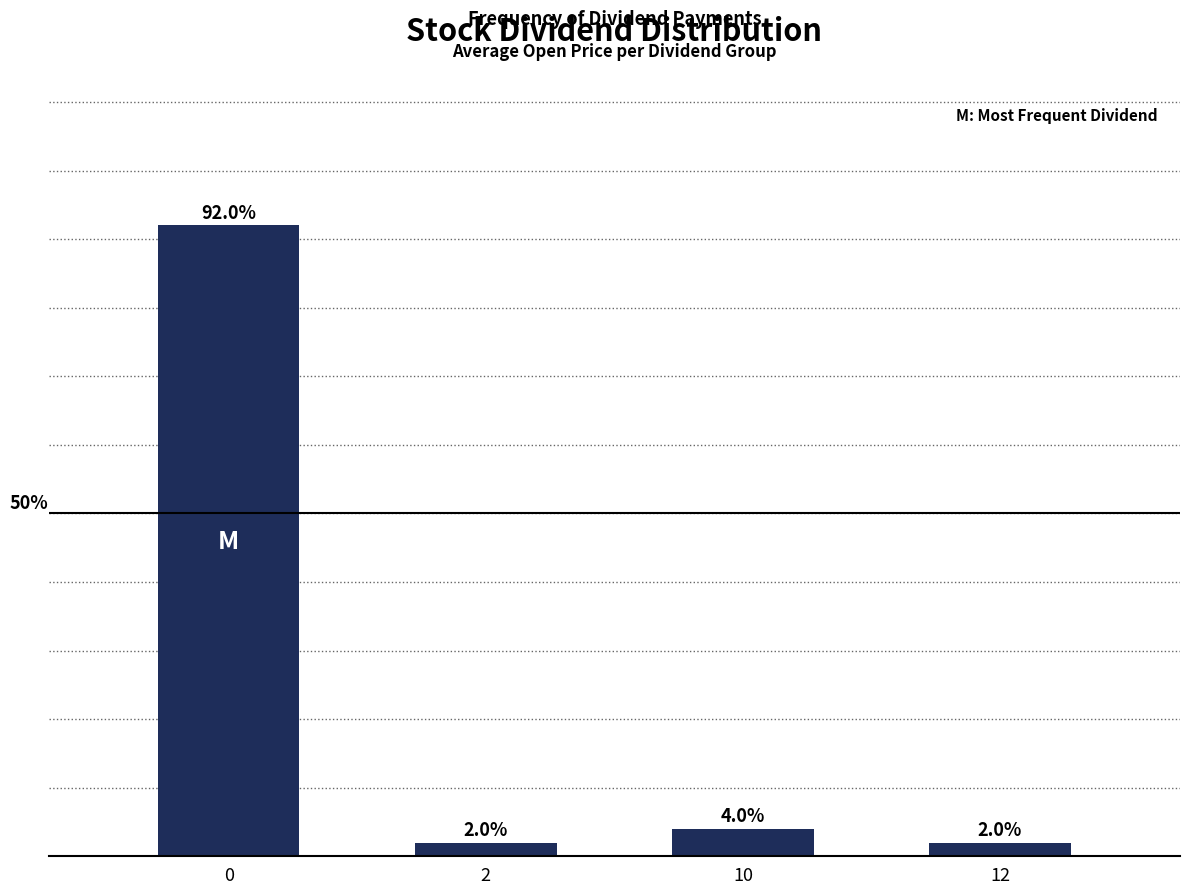

What is the change in value from 0 to 2?

-0.9